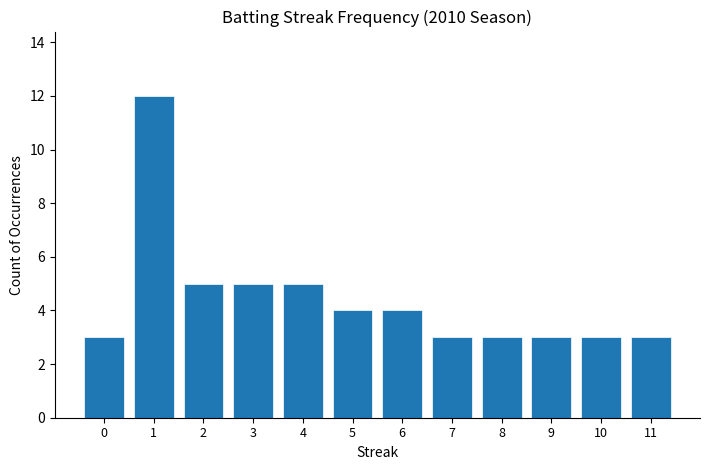

What is the minimum value shown in the chart?

3